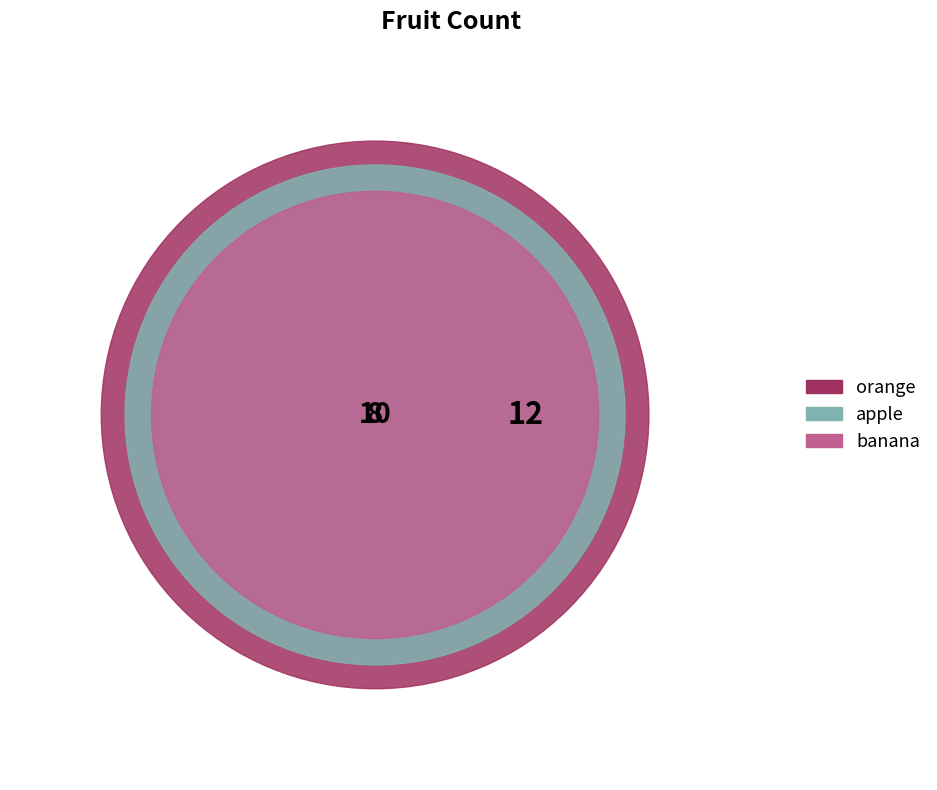

What percentage is the orange slice, to the nearest percent?

40%